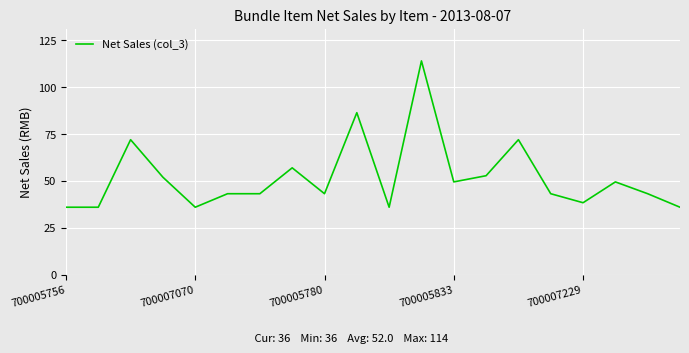

What is the difference between the maximum and minimum values?

78.0